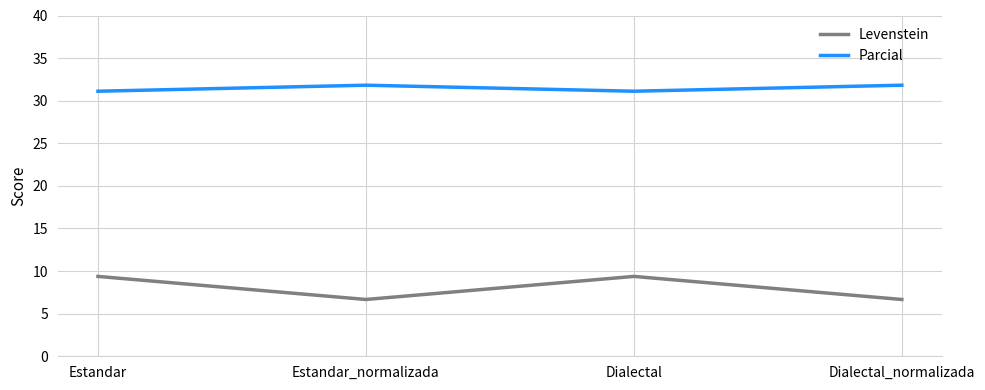

What is the total value across all series at Estandar_normalizada?

38.5